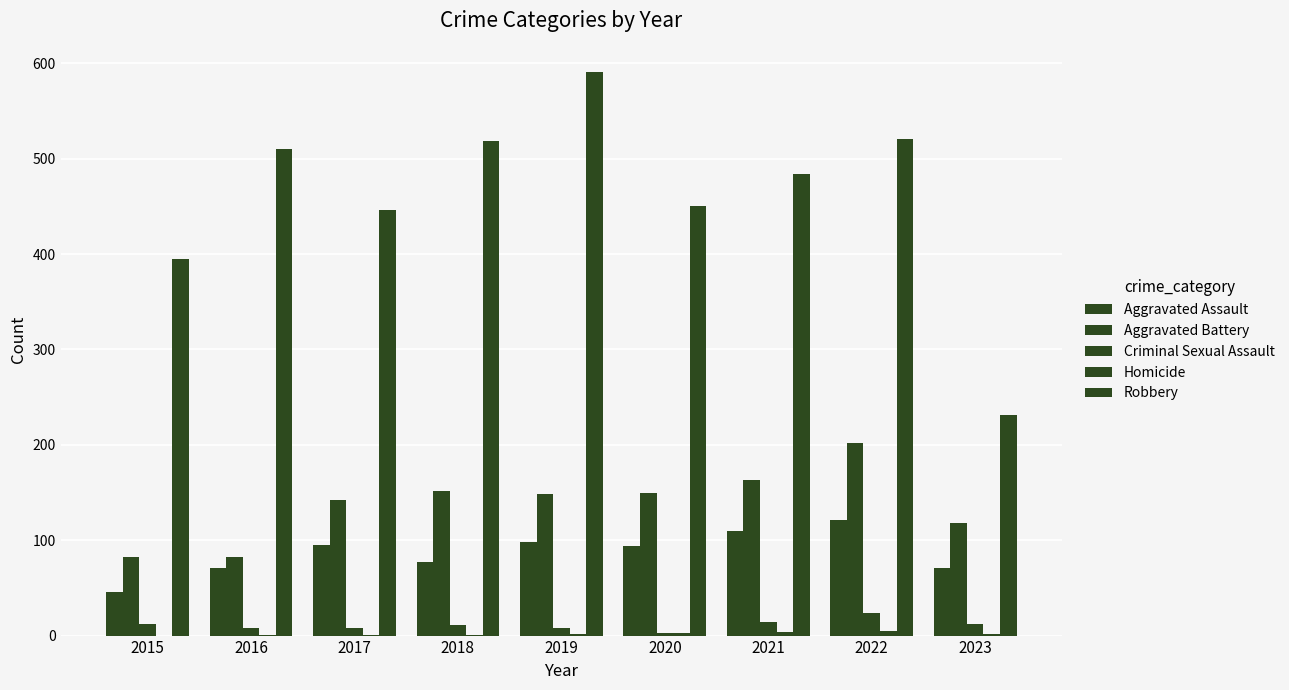

What is the spread (max minus min) of values at 2020?

447